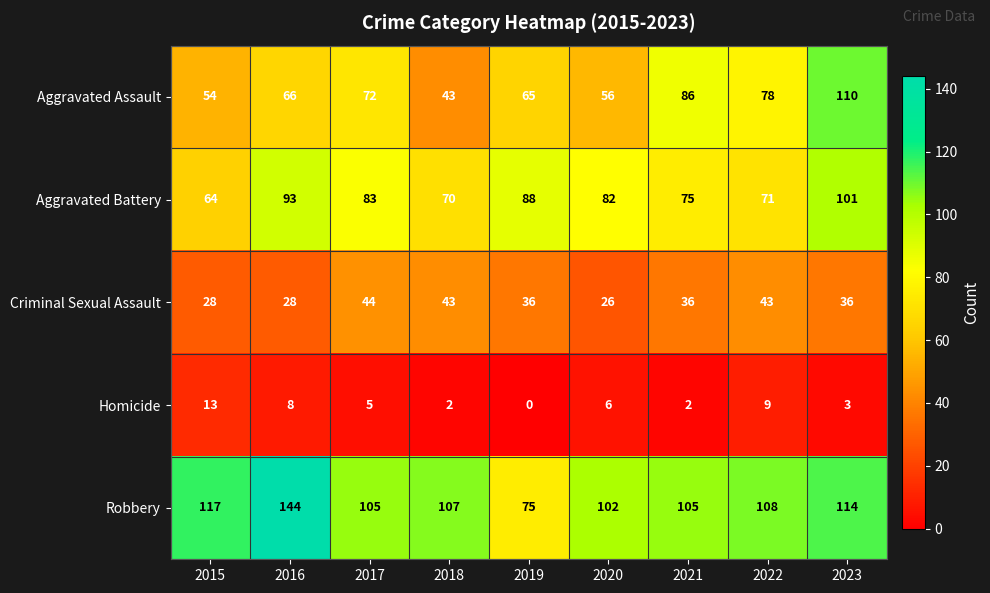

What is the difference between the maximum and second lowest values in the Robbery series?

42